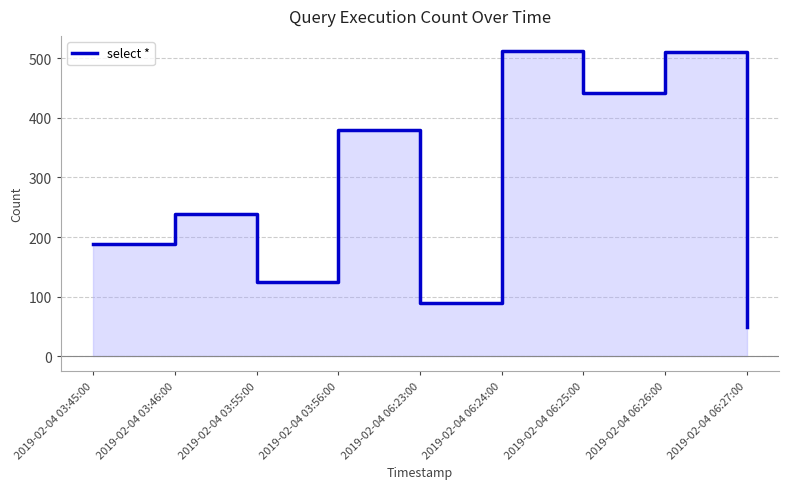

What is the minimum value shown in the chart?

49